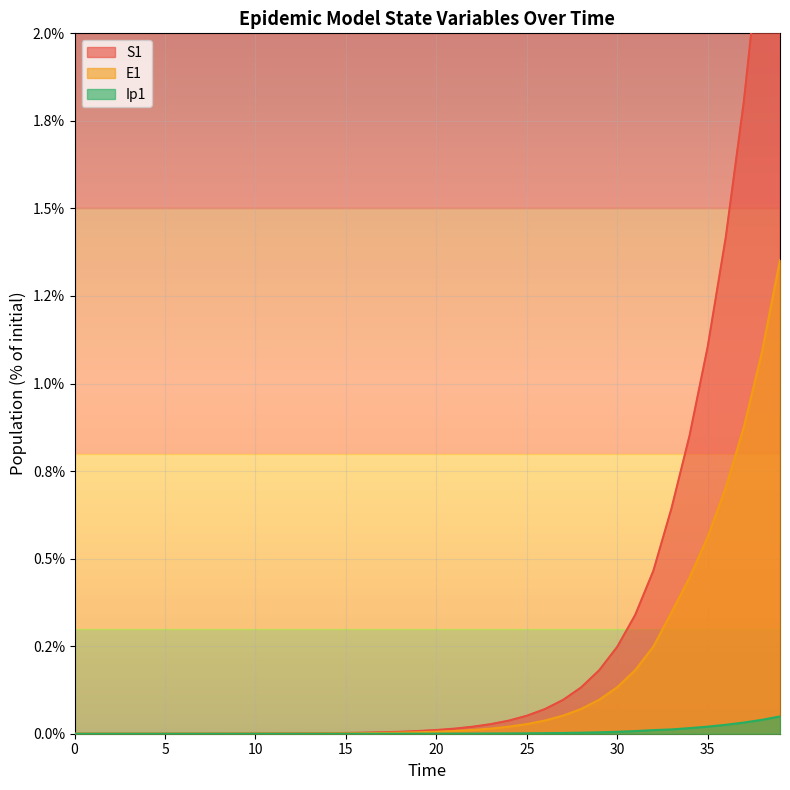

How many series are shown in this chart?

3